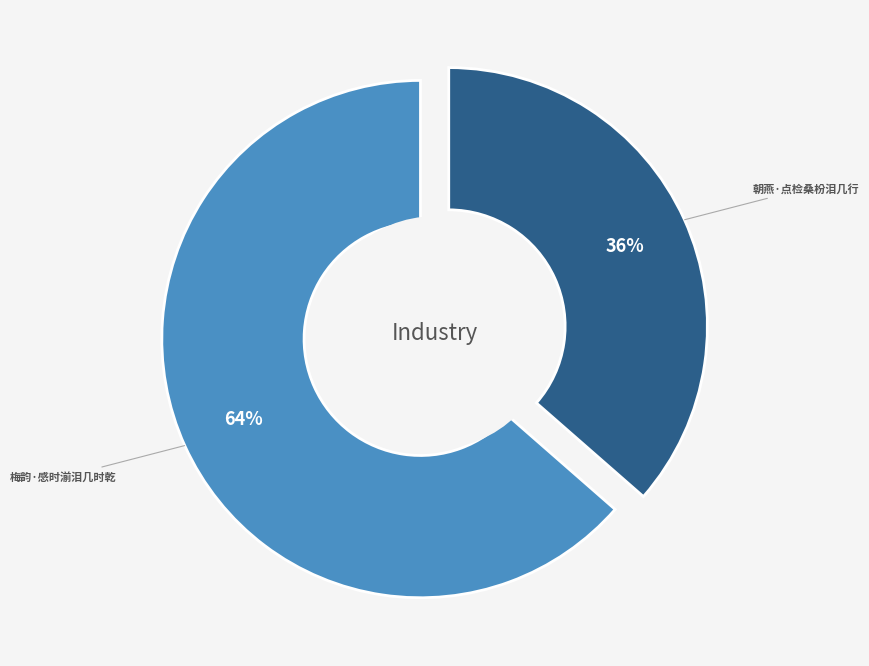

Which category has the smallest portion of the pie?

朝燕·点检桑枌泪几行